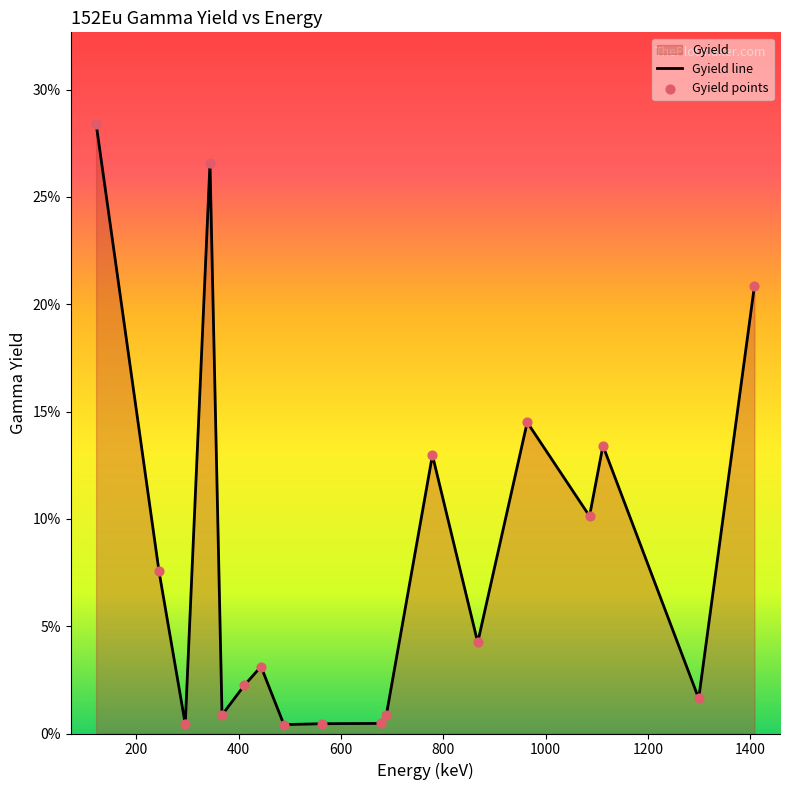

Which series reaches the maximum Y coordinate?

Gyield line